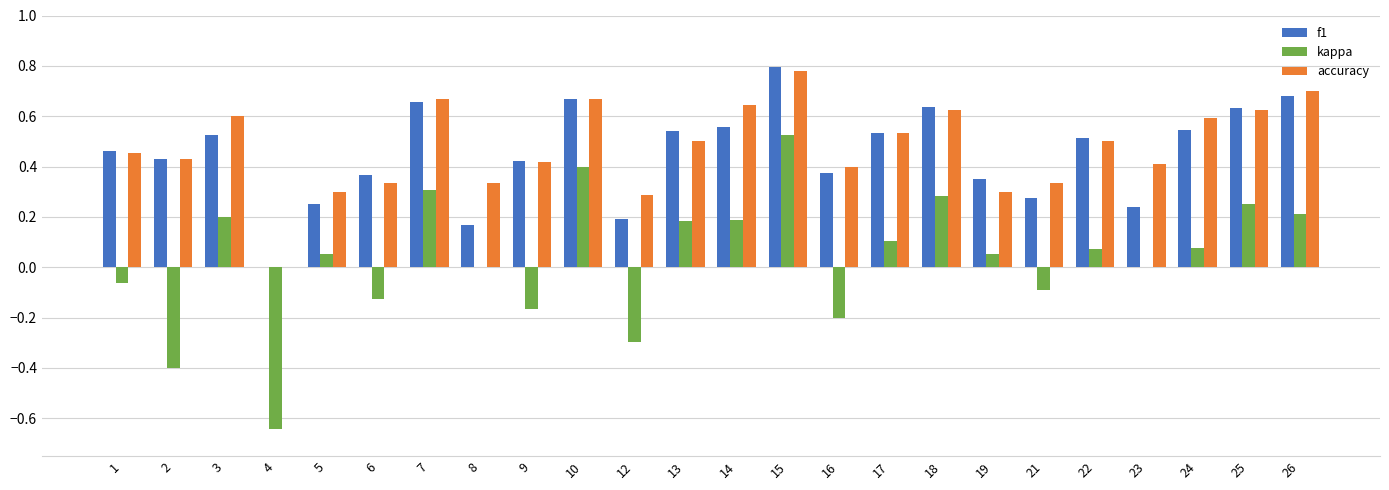

What is the approximate value of kappa at 12?

-0.3